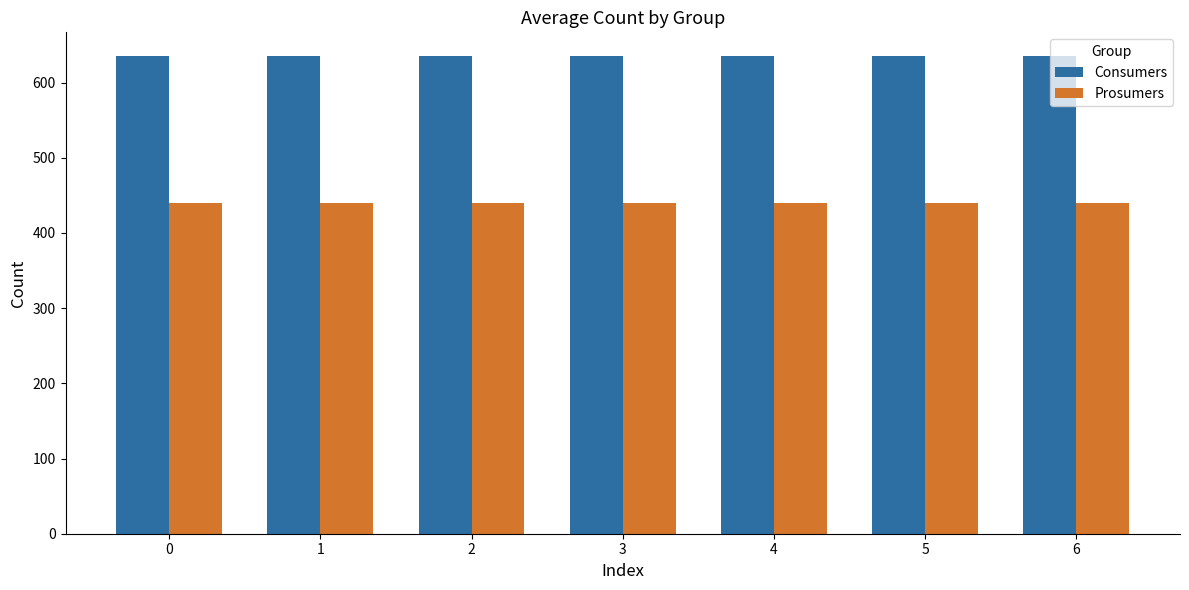

What is the maximum value for Consumers?

635